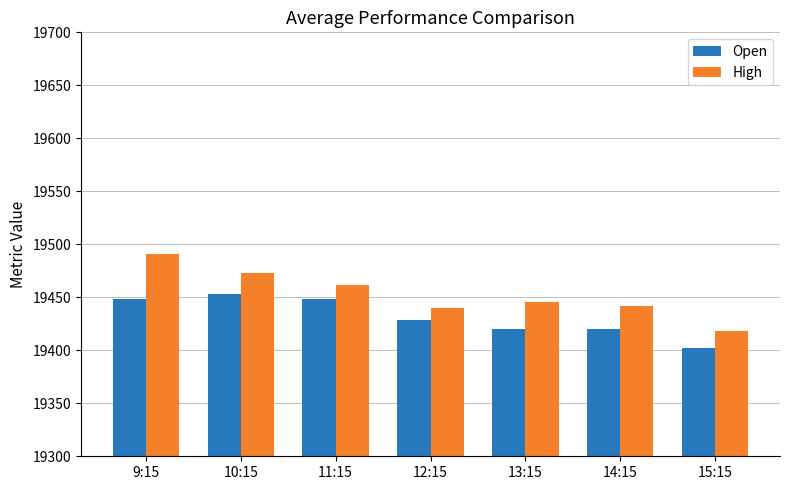

What is the total value across all series at 12:15?

38868.8